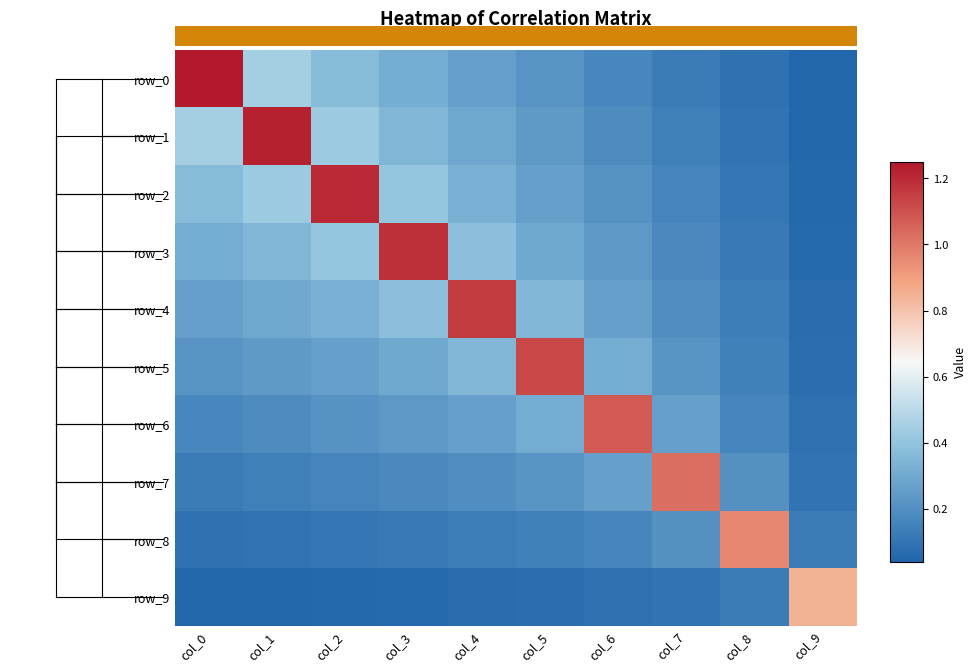

Reading right to left, extract all data points from this chart.

row_0: col_9=0.0	col_8=0.1	col_7=0.1	col_6=0.2	col_5=0.2	col_4=0.3	col_3=0.3	col_2=0.4	col_1=0.4	col_0=1.2
row_1: col_9=0.1	col_8=0.1	col_7=0.1	col_6=0.2	col_5=0.2	col_4=0.3	col_3=0.3	col_2=0.4	col_1=1.2	col_0=0.4
row_2: col_9=0.1	col_8=0.1	col_7=0.2	col_6=0.2	col_5=0.3	col_4=0.3	col_3=0.4	col_2=1.2	col_1=0.4	col_0=0.4
row_3: col_9=0.1	col_8=0.1	col_7=0.2	col_6=0.2	col_5=0.3	col_4=0.4	col_3=1.2	col_2=0.4	col_1=0.3	col_0=0.3
row_4: col_9=0.1	col_8=0.1	col_7=0.2	col_6=0.3	col_5=0.4	col_4=1.2	col_3=0.4	col_2=0.3	col_1=0.3	col_0=0.3
row_5: col_9=0.1	col_8=0.1	col_7=0.2	col_6=0.3	col_5=1.1	col_4=0.4	col_3=0.3	col_2=0.3	col_1=0.2	col_0=0.2
row_6: col_9=0.1	col_8=0.2	col_7=0.3	col_6=1.1	col_5=0.3	col_4=0.3	col_3=0.2	col_2=0.2	col_1=0.2	col_0=0.2
row_7: col_9=0.1	col_8=0.2	col_7=1.0	col_6=0.3	col_5=0.2	col_4=0.2	col_3=0.2	col_2=0.2	col_1=0.1	col_0=0.1
row_8: col_9=0.1	col_8=1.0	col_7=0.2	col_6=0.2	col_5=0.1	col_4=0.1	col_3=0.1	col_2=0.1	col_1=0.1	col_0=0.1
row_9: col_9=0.8	col_8=0.1	col_7=0.1	col_6=0.1	col_5=0.1	col_4=0.1	col_3=0.1	col_2=0.1	col_1=0.1	col_0=0.0